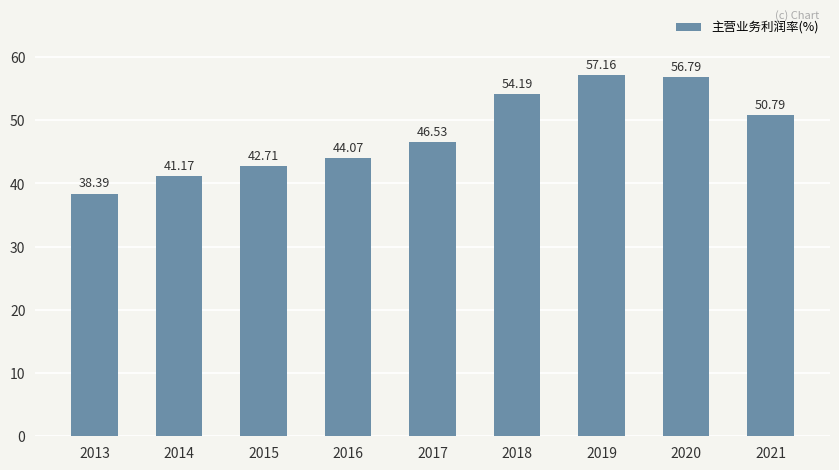

True or false: the data shows 46.5 at 2017.

True